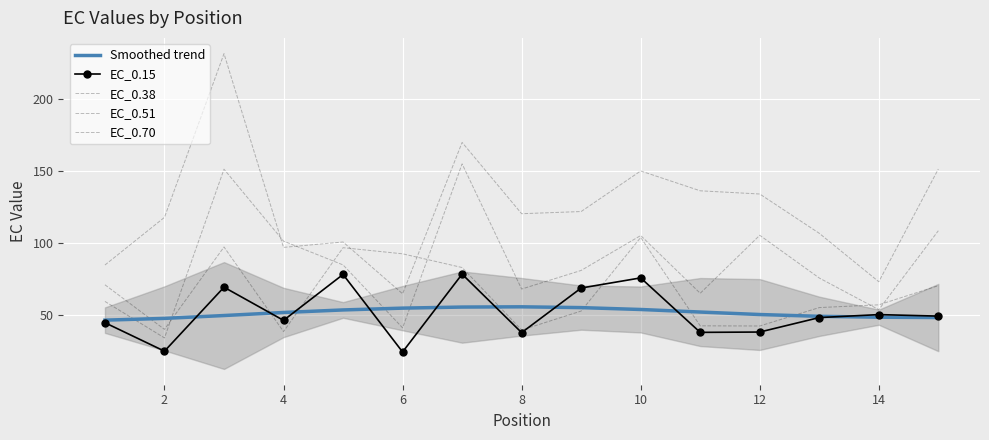

What is the sum of all EC_0.15 values?

768.7